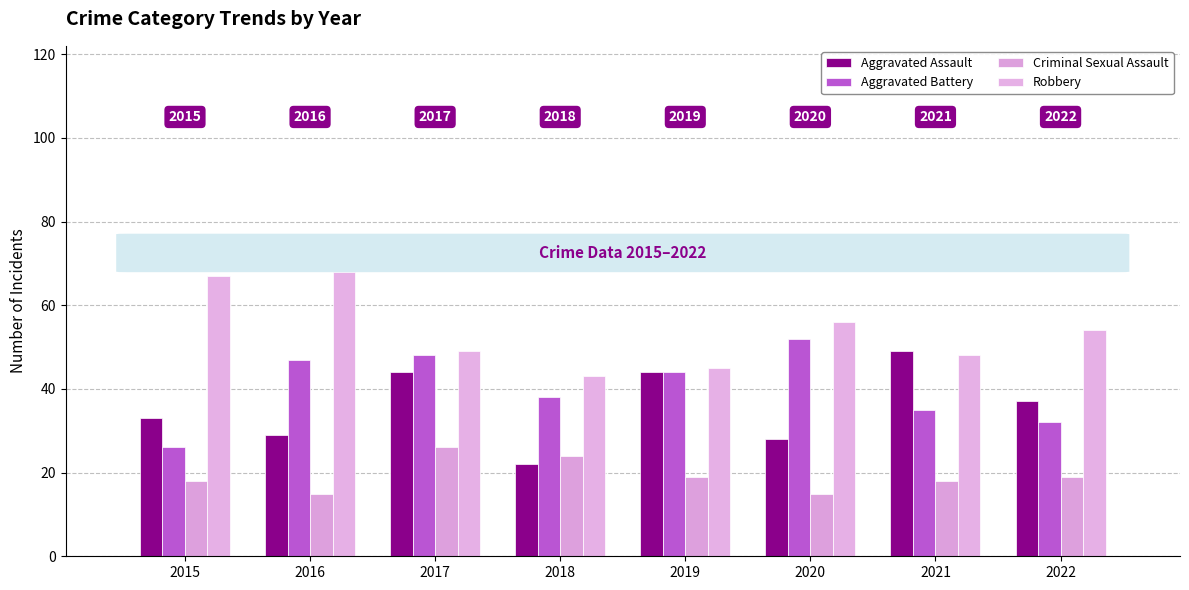

How many groups of bars are there?

8